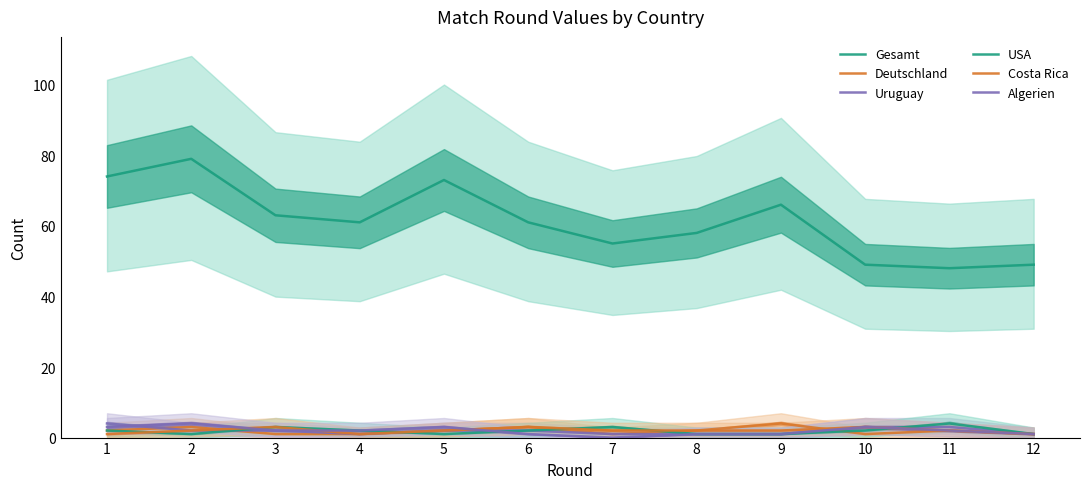

True or false: Algerien has a value of 5 at 5.

False